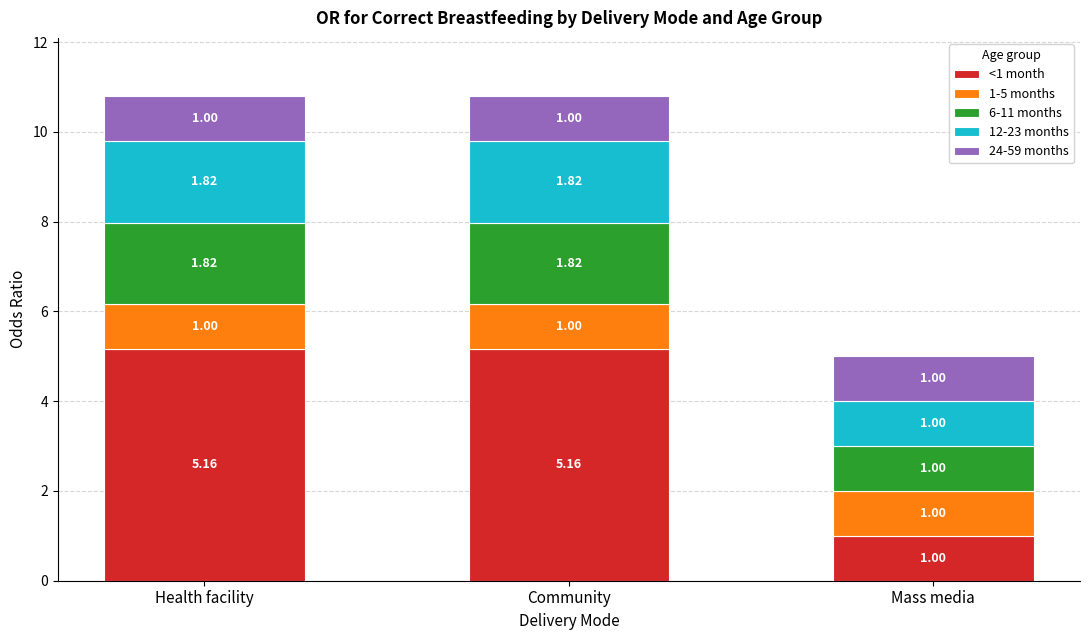

What is the sum of the <1 month values at Community and Health facility?

10.3